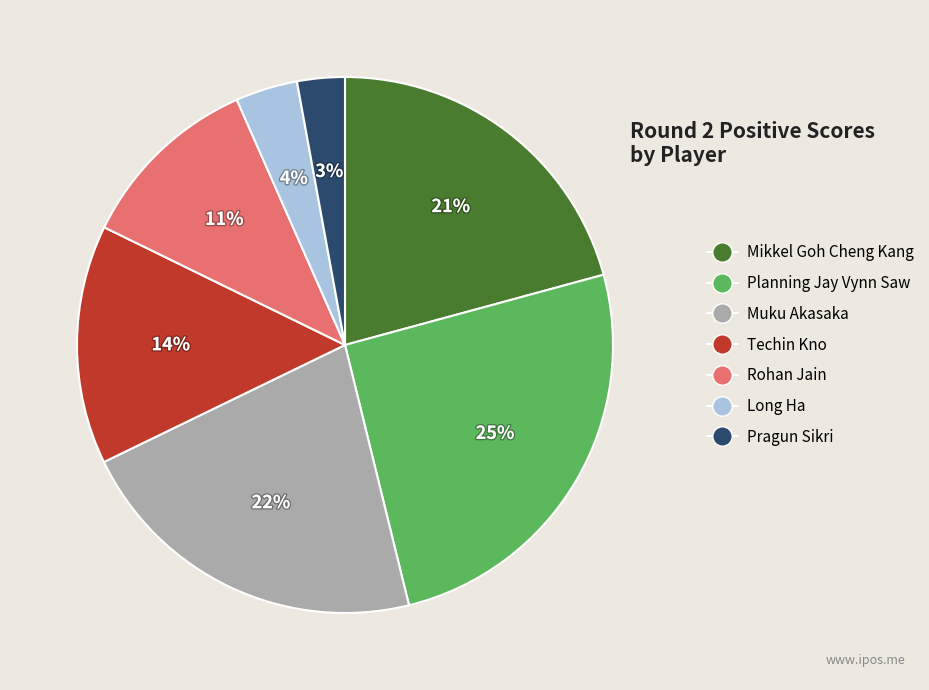

How many slices are in this pie chart?

7